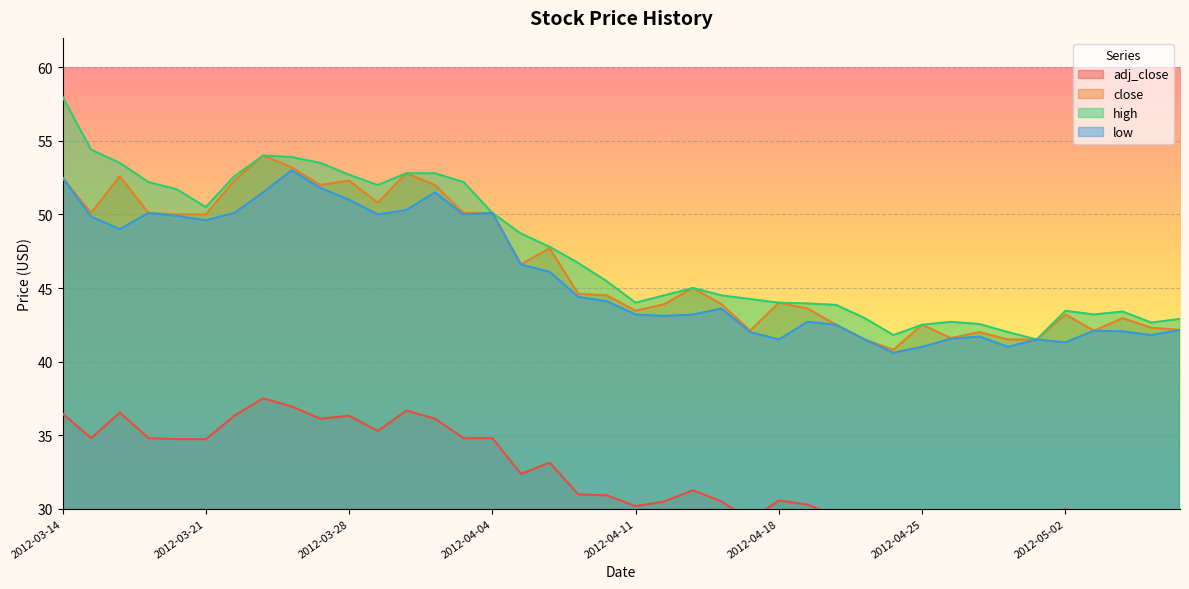

What is the value of the close point at the 30th from the left?

40.8